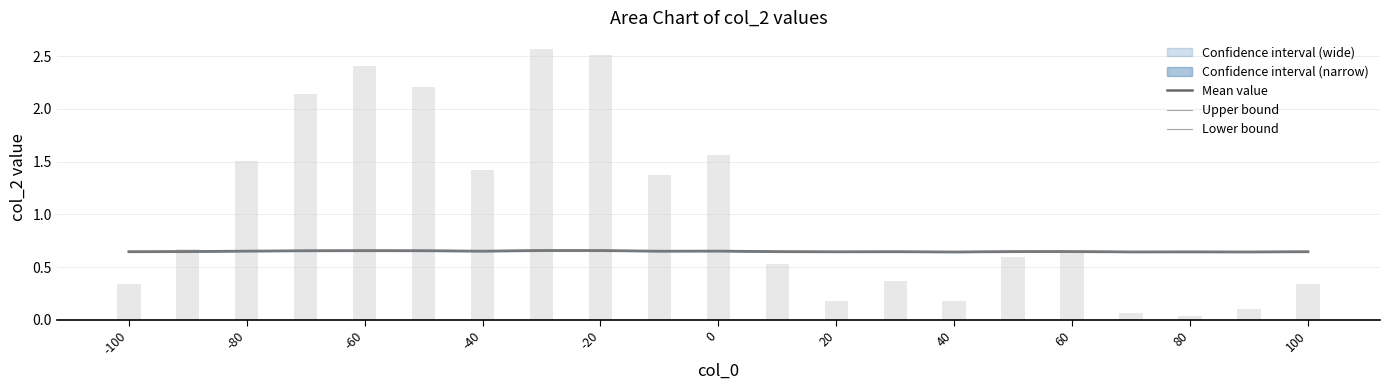

The Mean value series shows 0.1 at 60. True or false?

False